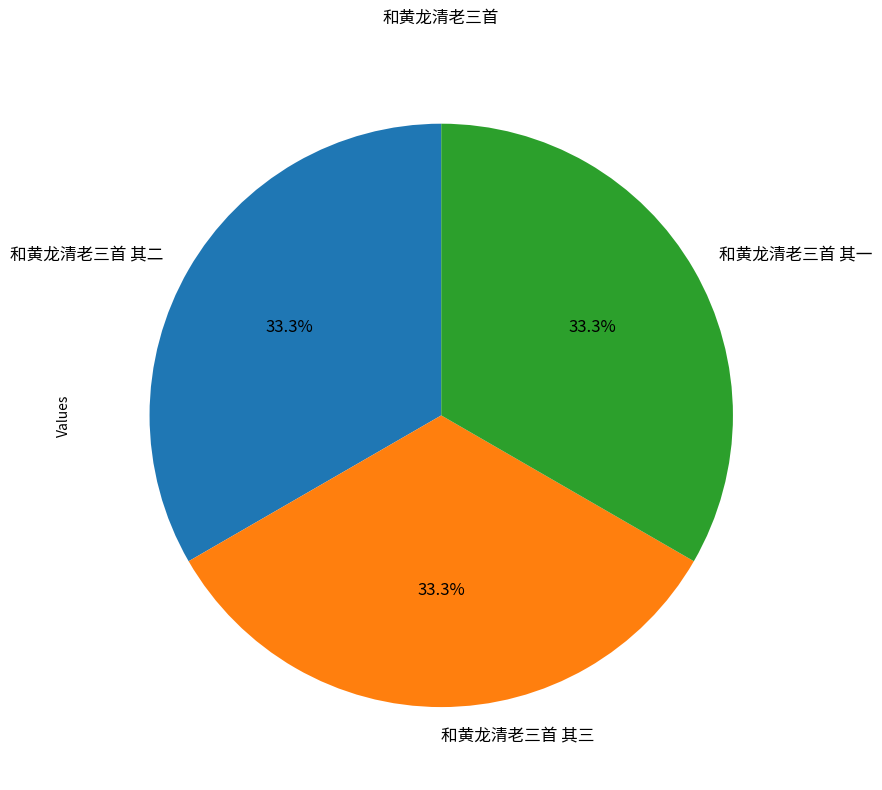

Approximately how many times larger is the value at 和黄龙清老三首 其一 compared to 和黄龙清老三首 其三?

1.0